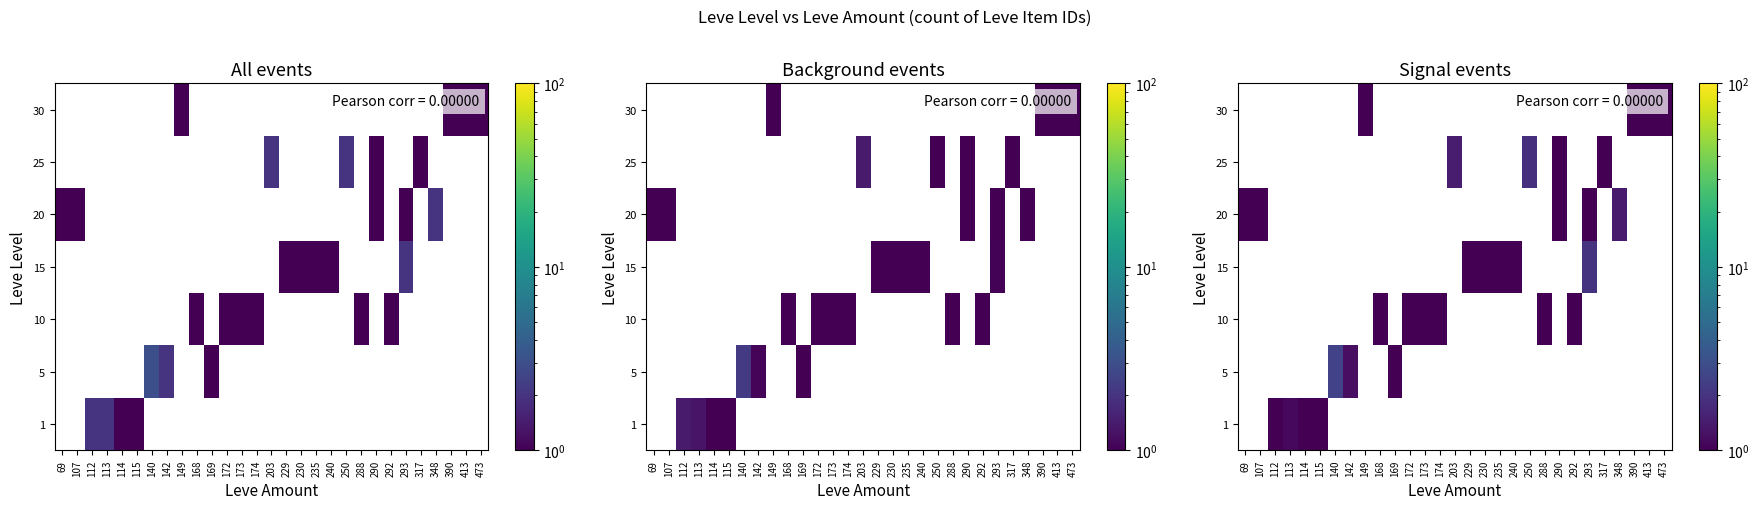

The 25 series shows 1.9 at 250. True or false?

True